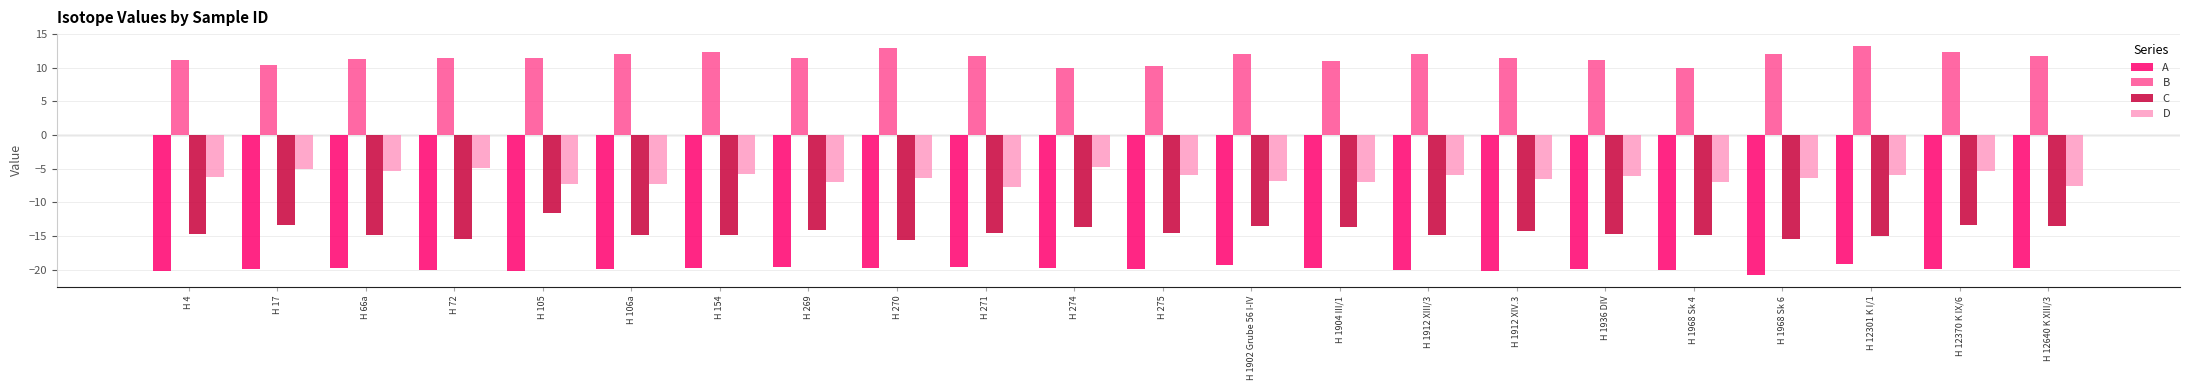

Which series has the largest total across all categories?

B